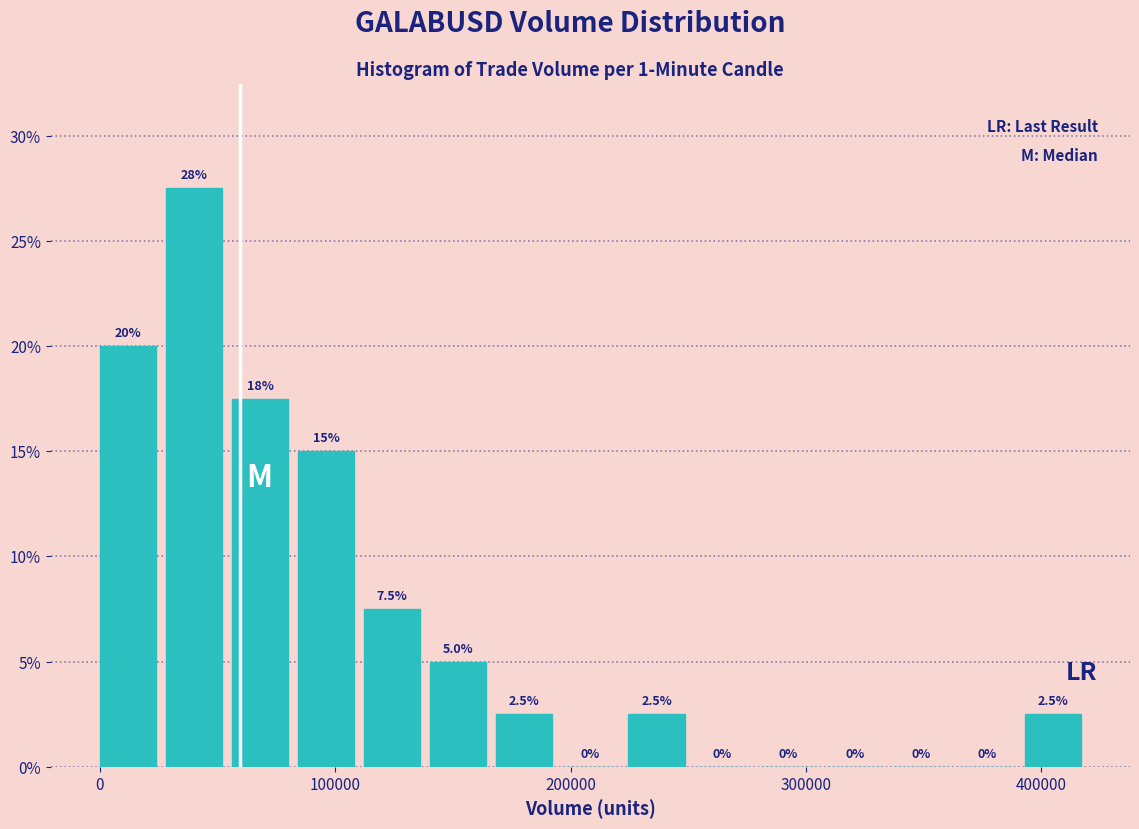

Read against the x-axis, roughly where is the centre of the tallest bar?

40000